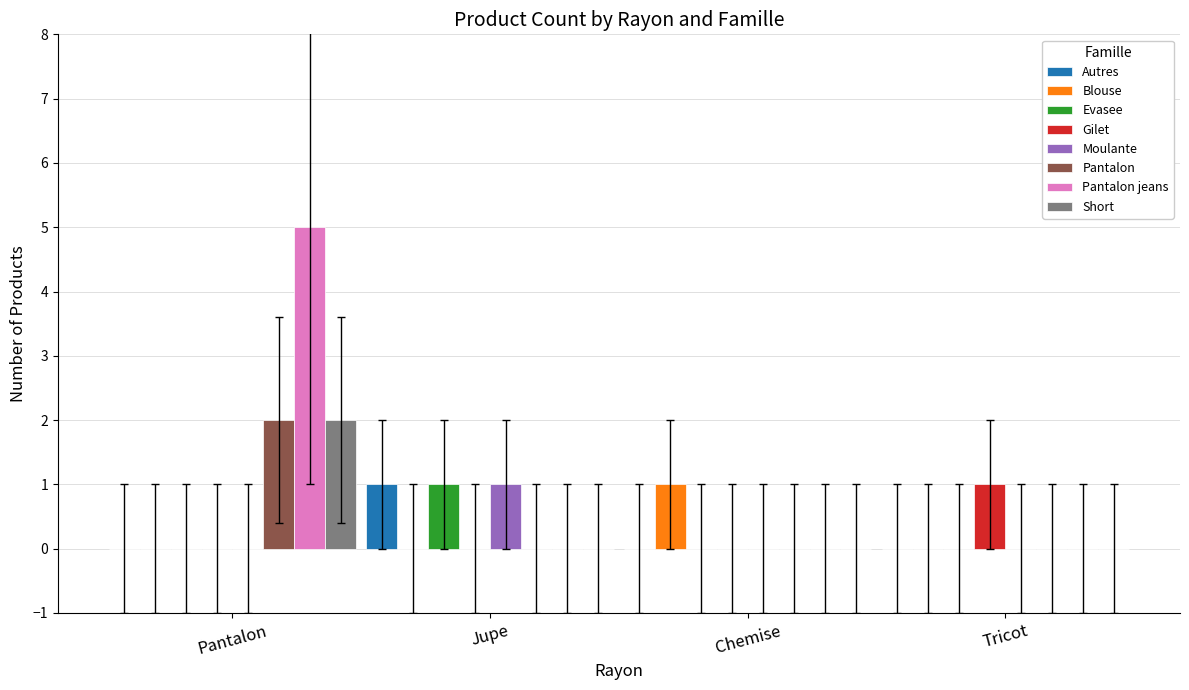

Which series has the largest total across all categories?

Pantalon jeans